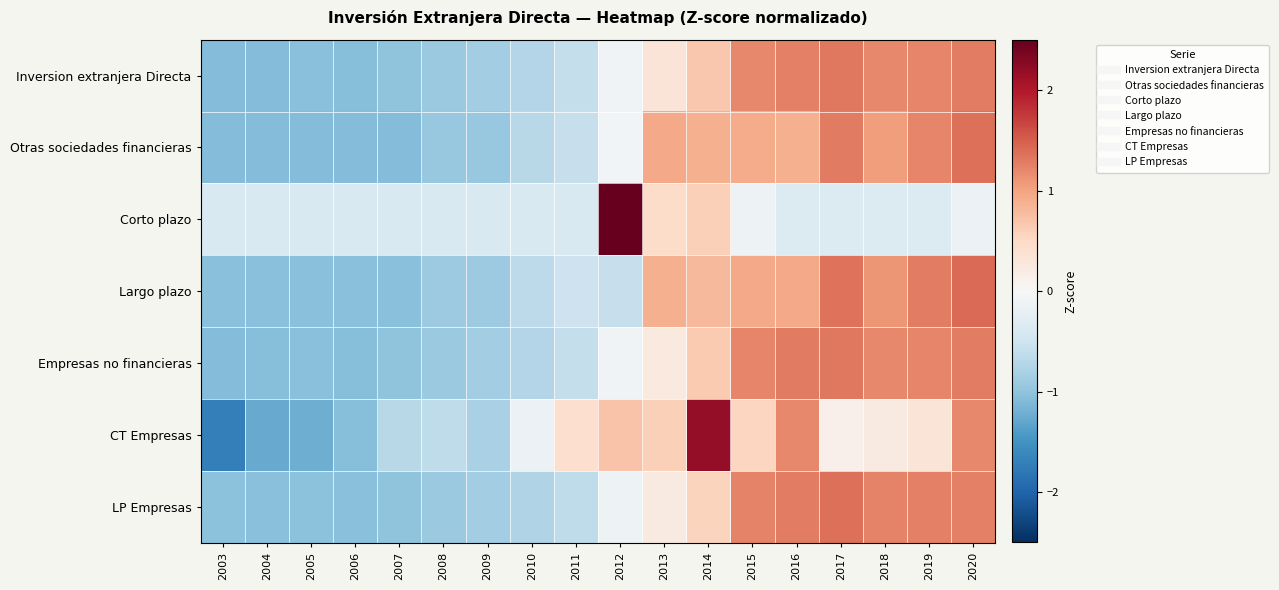

Between 2015 and 2018, which series saw the biggest shift?

CT Empresas